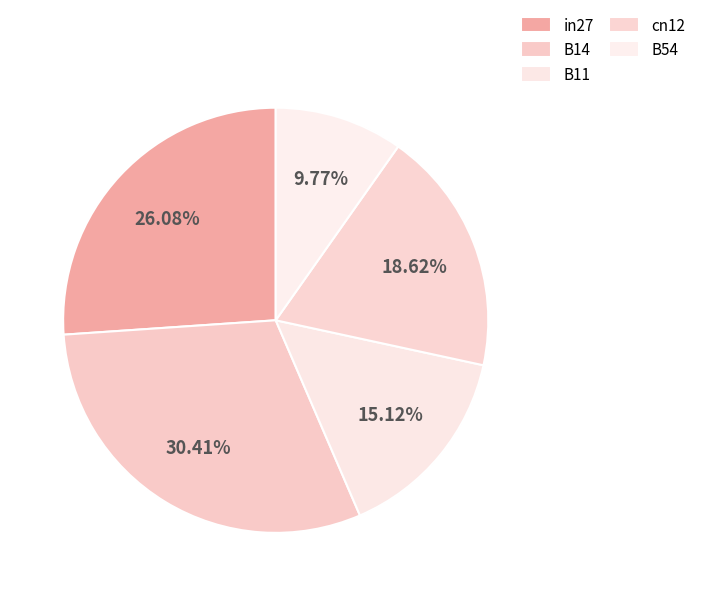

What percentage is the B11 slice, to the nearest percent?

15%